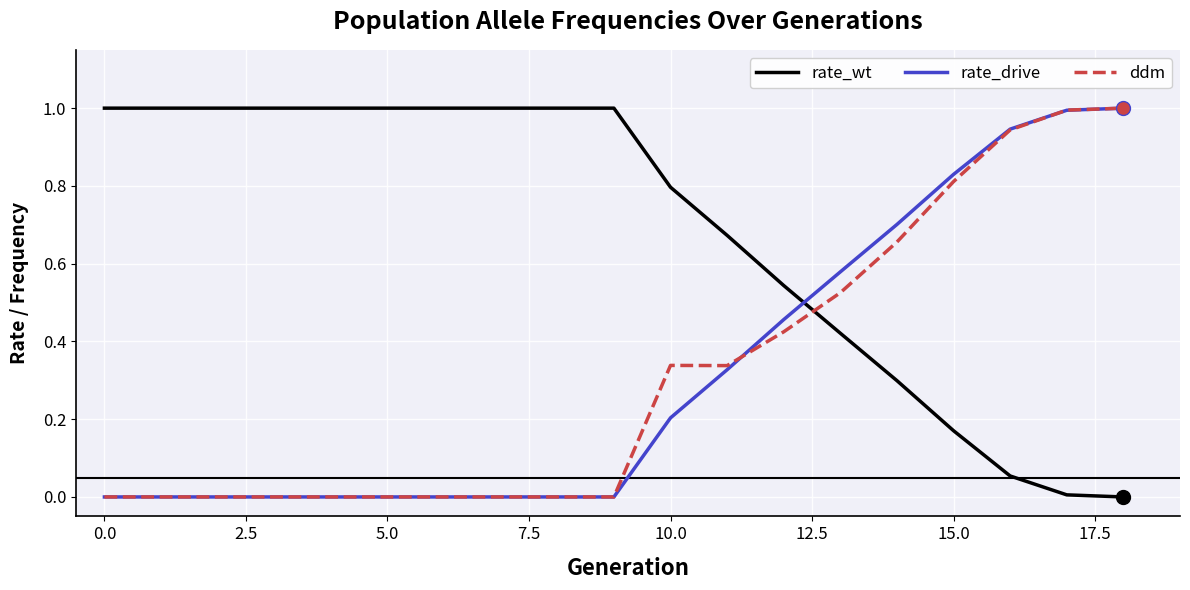

What is the maximum value for rate_wt?

1.0